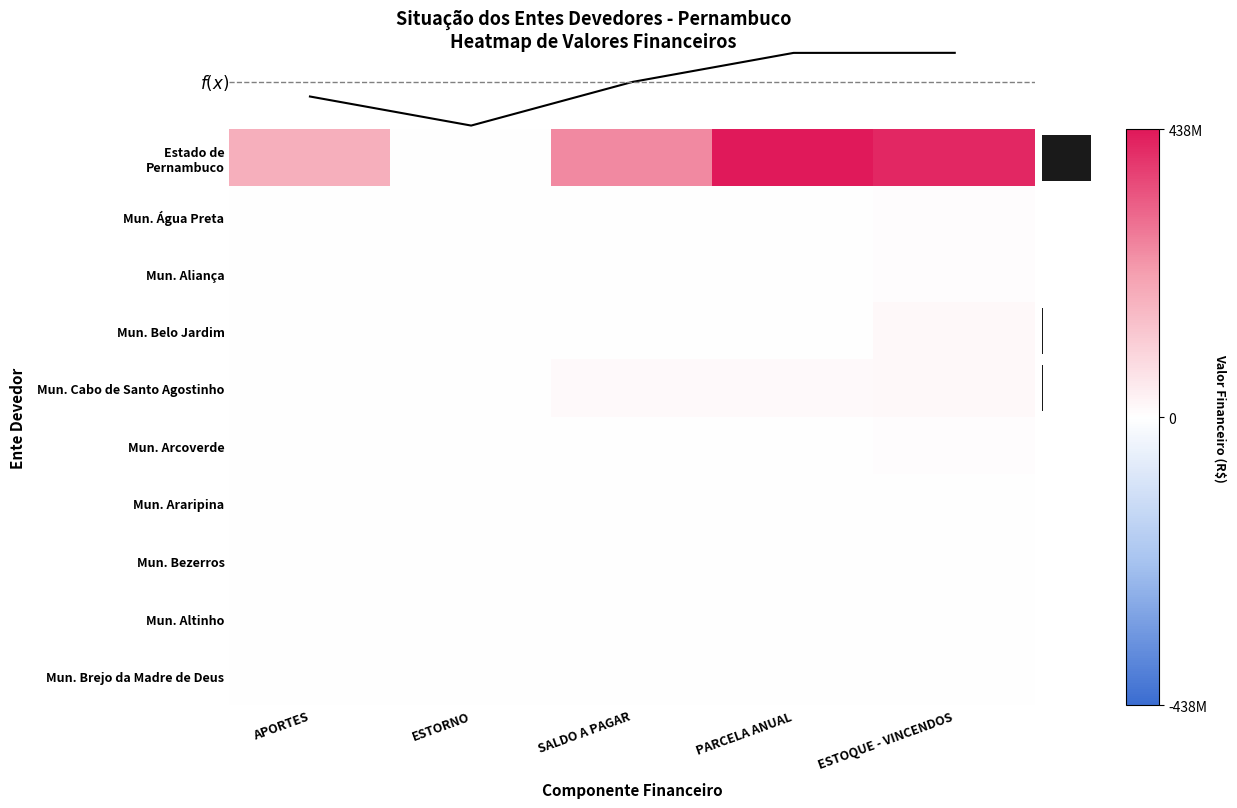

The value of Município de Bezerros at PARCELA ANUAL is 2186146.3. True or false?

True